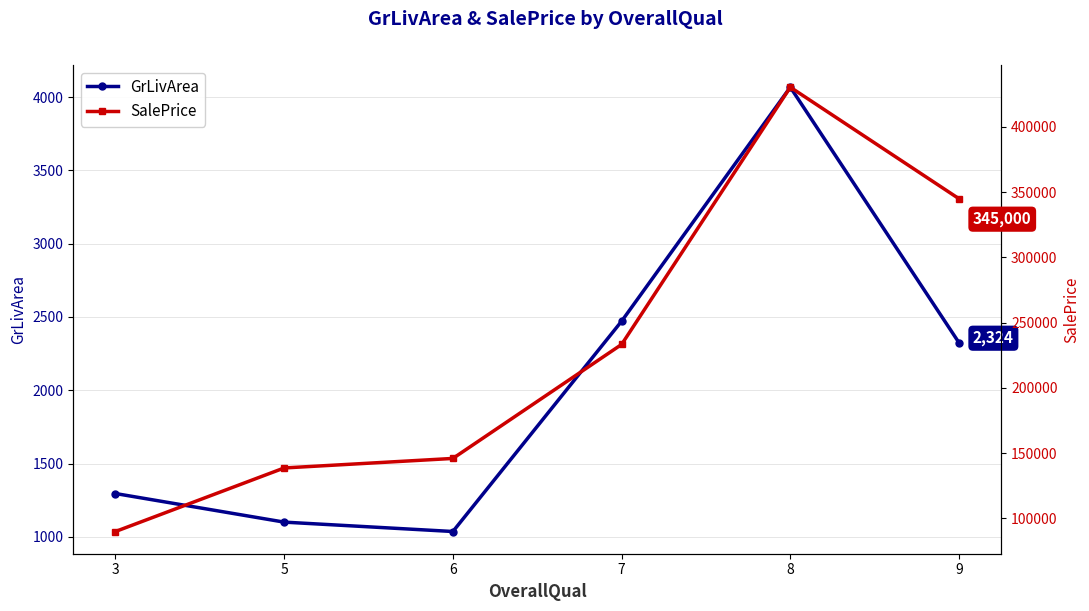

What is the sum of the SalePrice values at 5 and 9?

483700.0